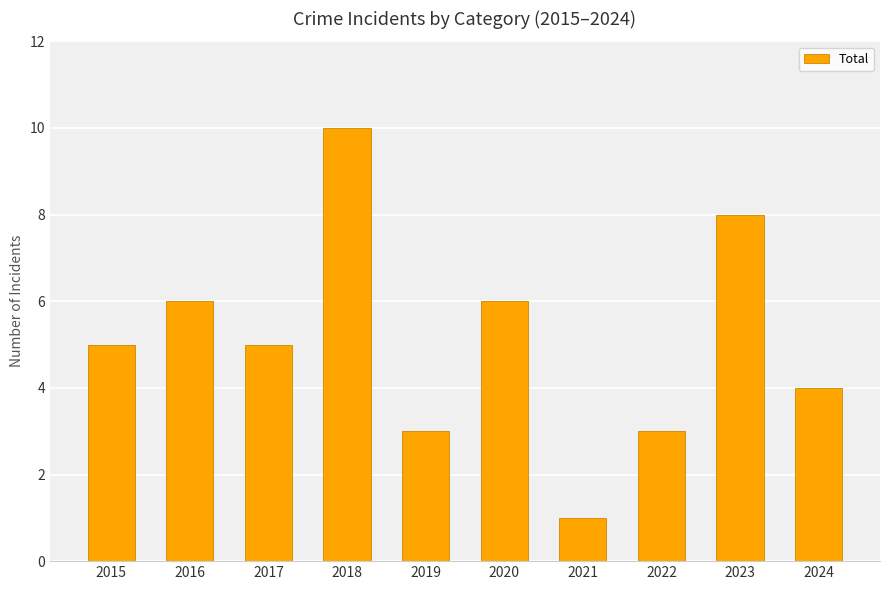

Read the value at 2023.

8